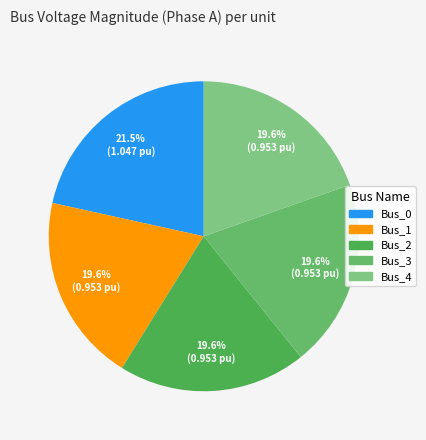

What percentage do Bus_3 and Bus_2 together represent?

39.2%